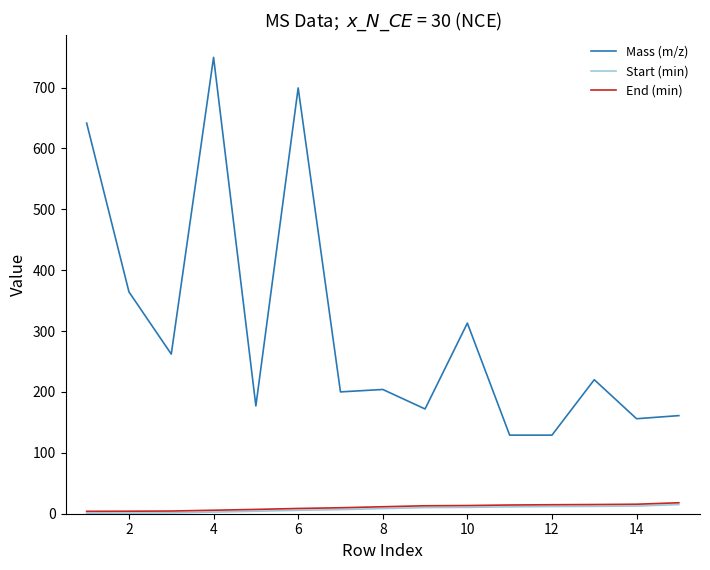

What is the sum of all End (min) values?

159.3